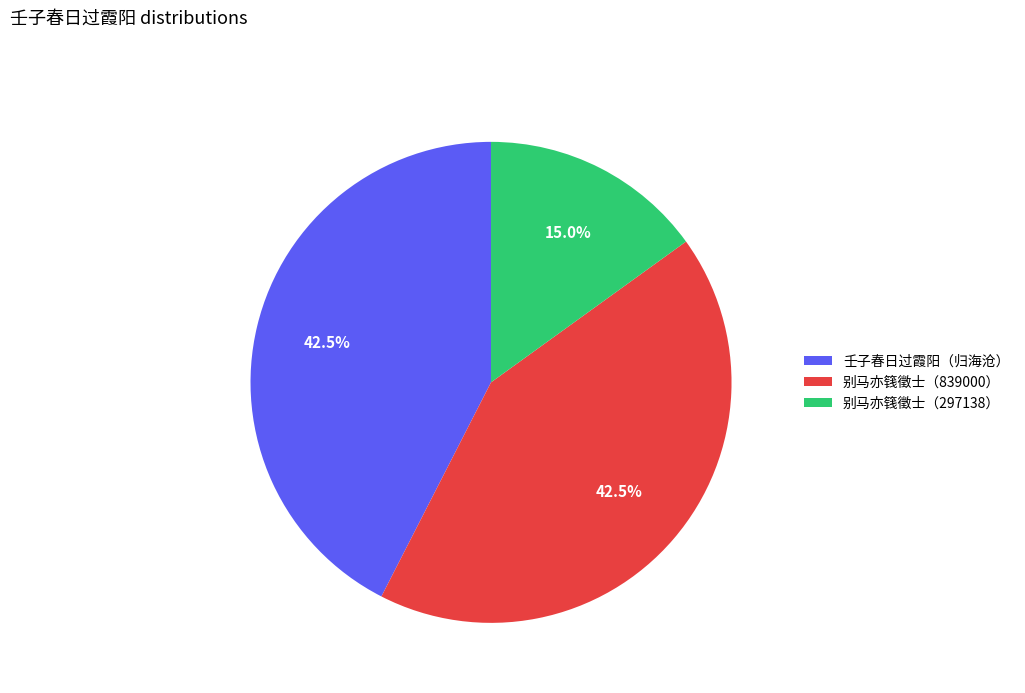

How many slices are in this pie chart?

3